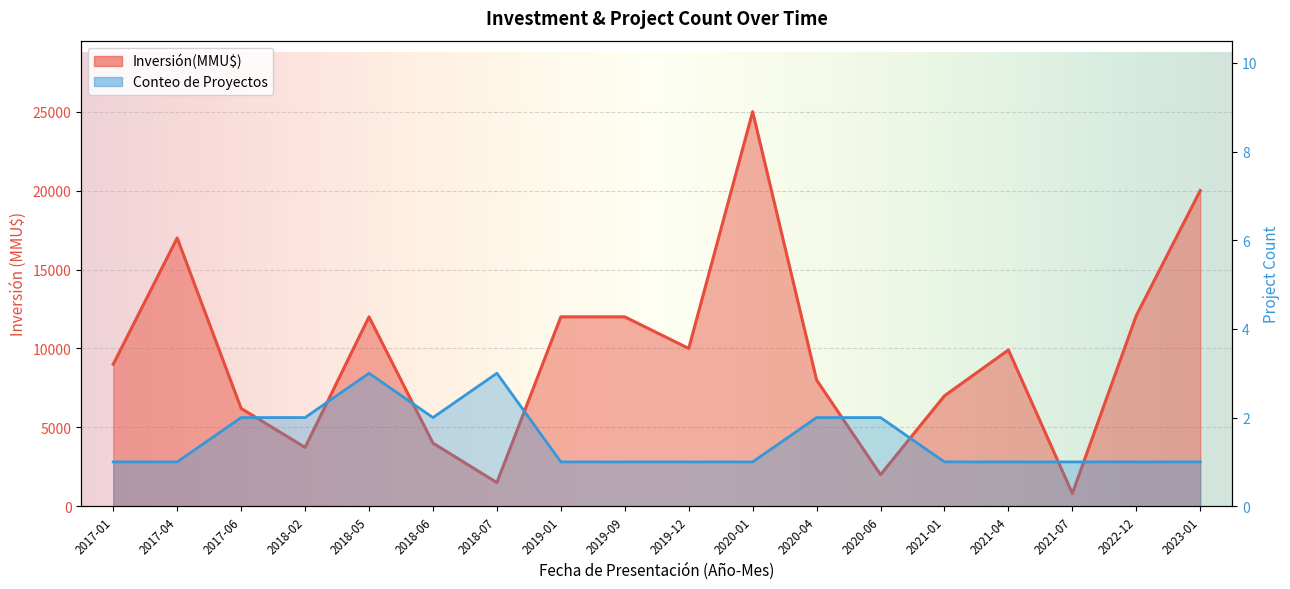

At which category does Conteo reach its first local valley?

2018-06